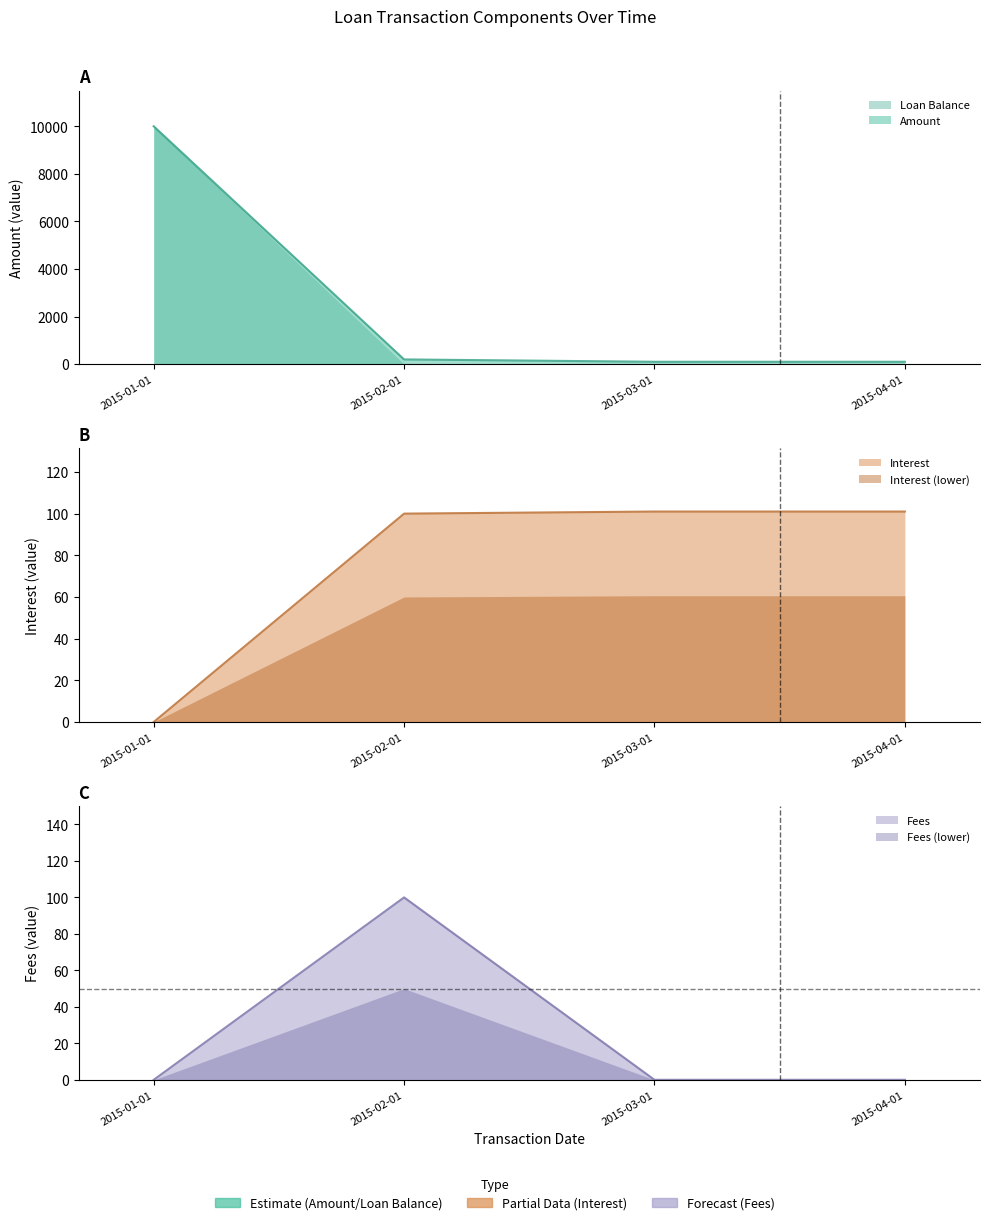

True or false: Interest has more than 0 interior local peaks.

False